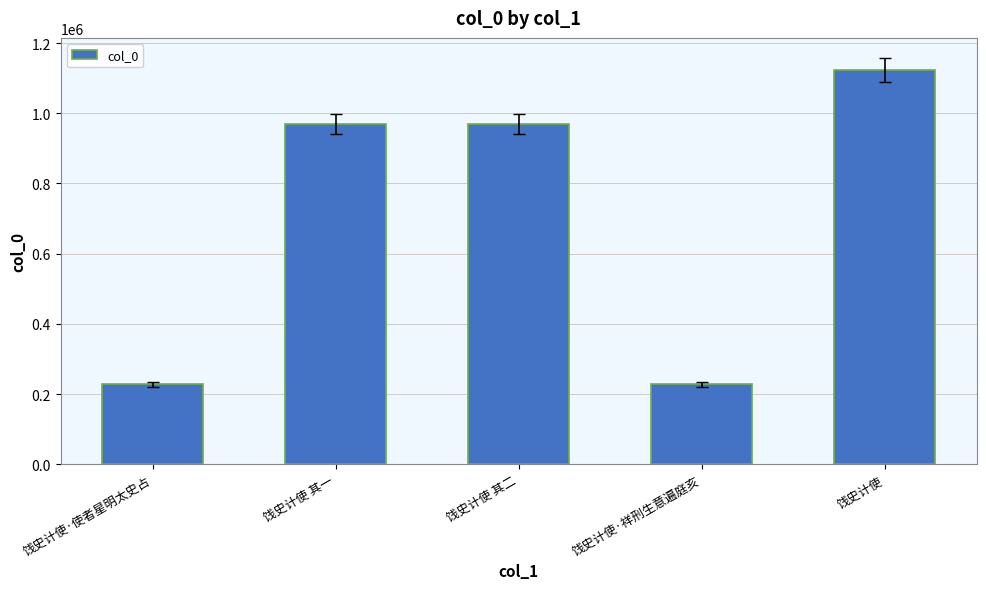

Which has a higher value, 饯史计使·祥刑生意遍庭亥 or 饯史计使?

饯史计使